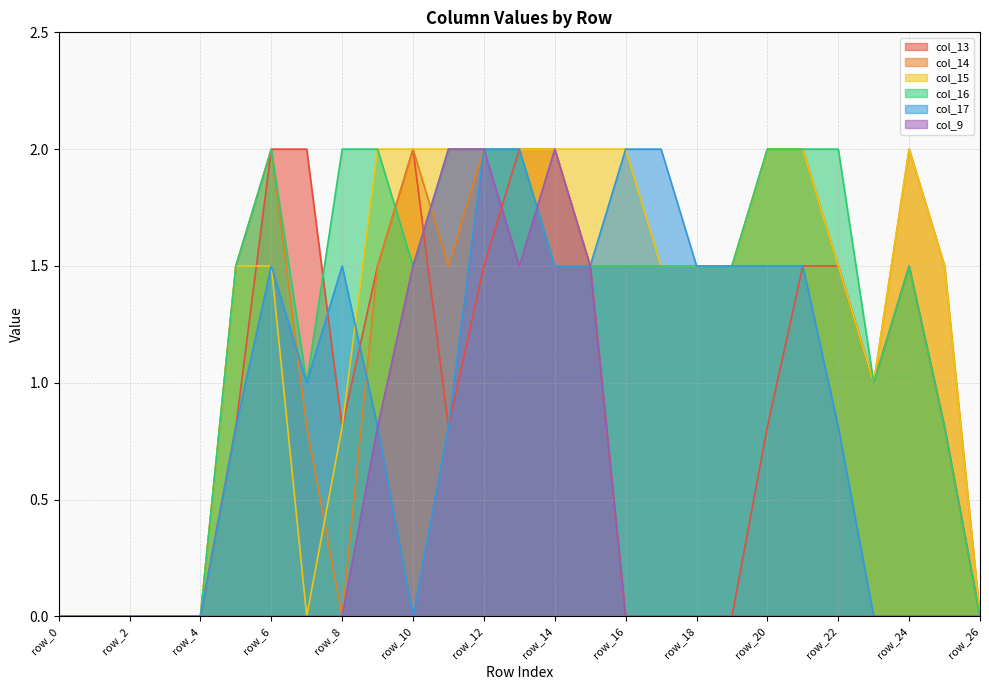

How many times do col_13 and col_9 cross each other?

2